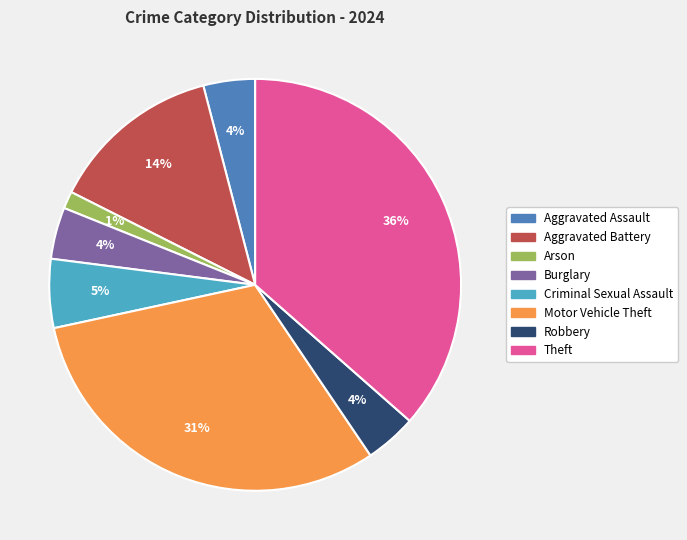

What percentage is the Criminal Sexual Assault slice, to the nearest percent?

5%